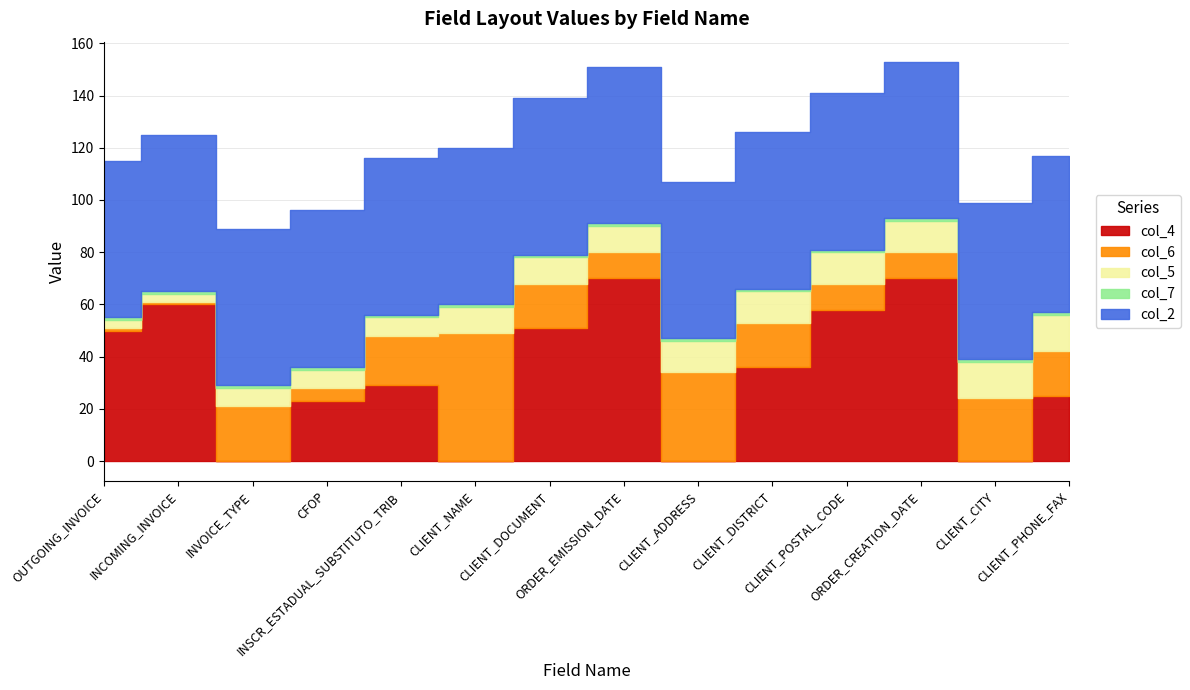

What position from the right is INCOMING_INVOICE?

13